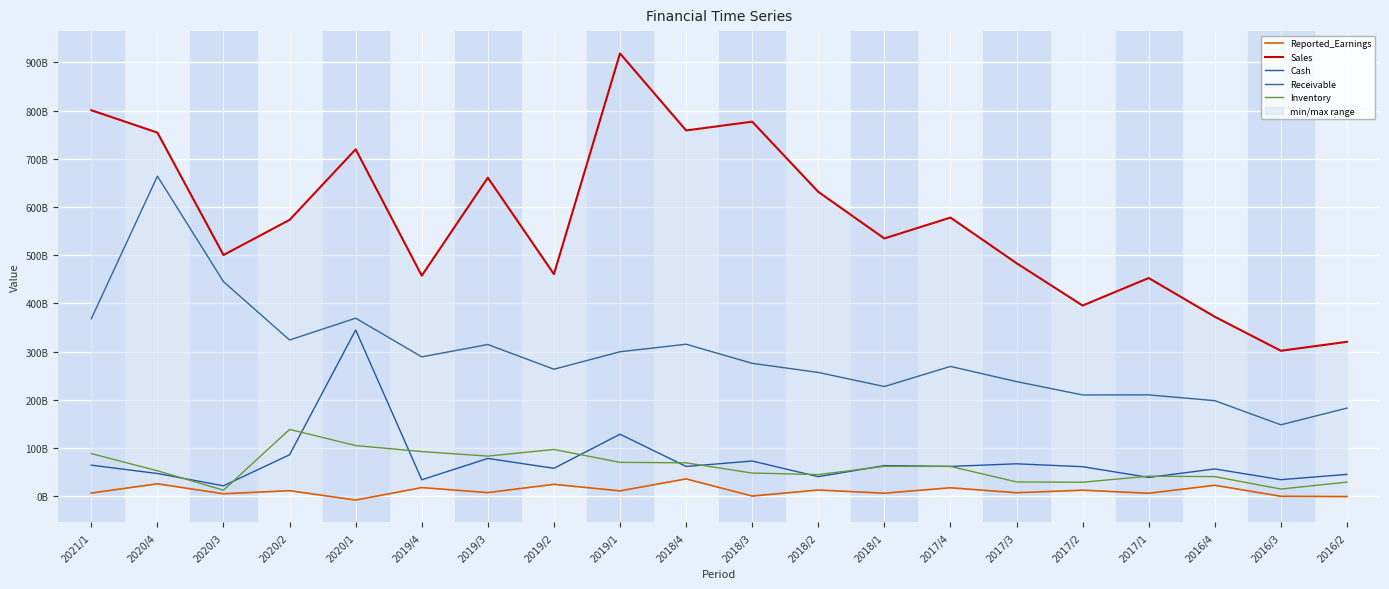

Is it true that Inventory equals 13250951355 at 2017/1?

False